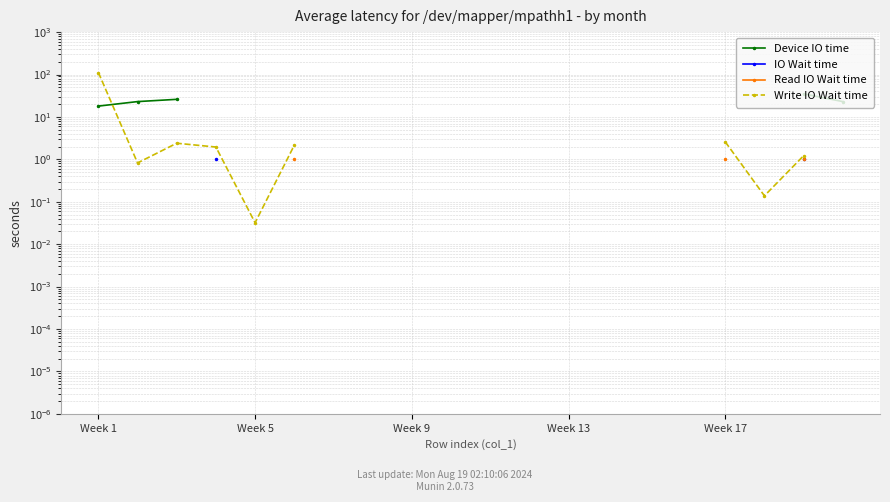

Which series has the widest spread of values?

Write IO Wait time